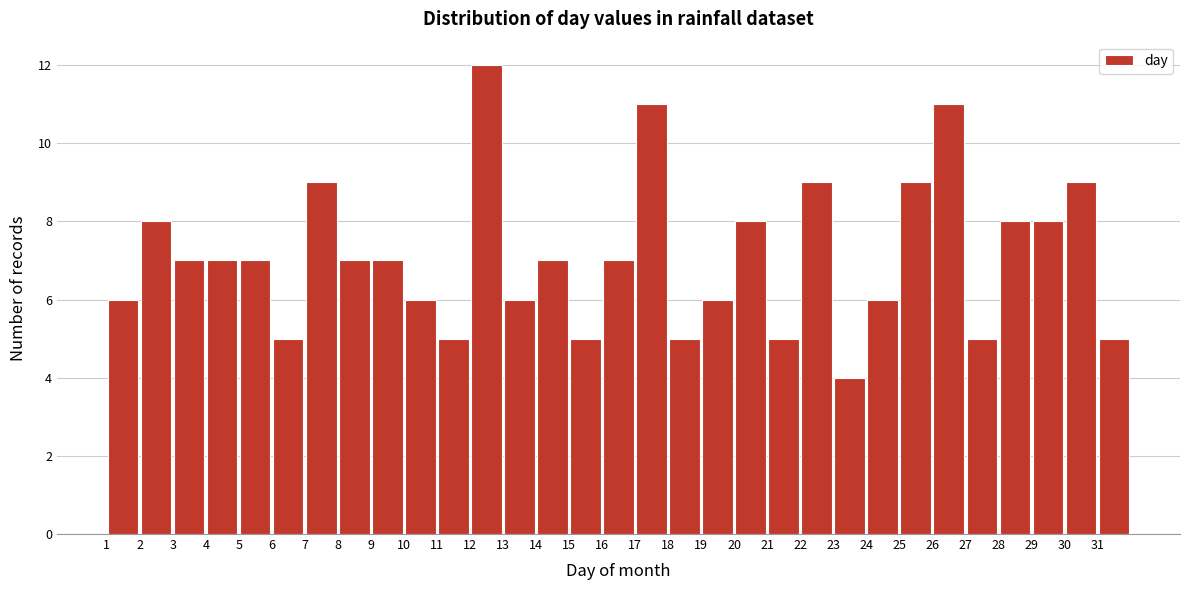

Reading left to right, transcribe this chart: for each bar, give the range it covers on the x-axis and its height. The values are not printed on the chart, so give them approximately, as read against the axis.

1 to 2: 6
2 to 3: 8
3 to 4: 7
4 to 5: 7
5 to 6: 7
6 to 7: 5
7 to 8: 9
8 to 9: 7
9 to 10: 7
10 to 11: 6
11 to 12: 5
12 to 13: 12
13 to 14: 6
14 to 15: 7
15 to 16: 5
16 to 17: 7
17 to 18: 11
18 to 19: 5
19 to 20: 6
20 to 21: 8
21 to 22: 5
22 to 23: 9
23 to 24: 4
24 to 25: 6
25 to 26: 9
26 to 27: 11
27 to 28: 5
28 to 29: 8
29 to 30: 8
30 to 31: 9
31 to 32: 5